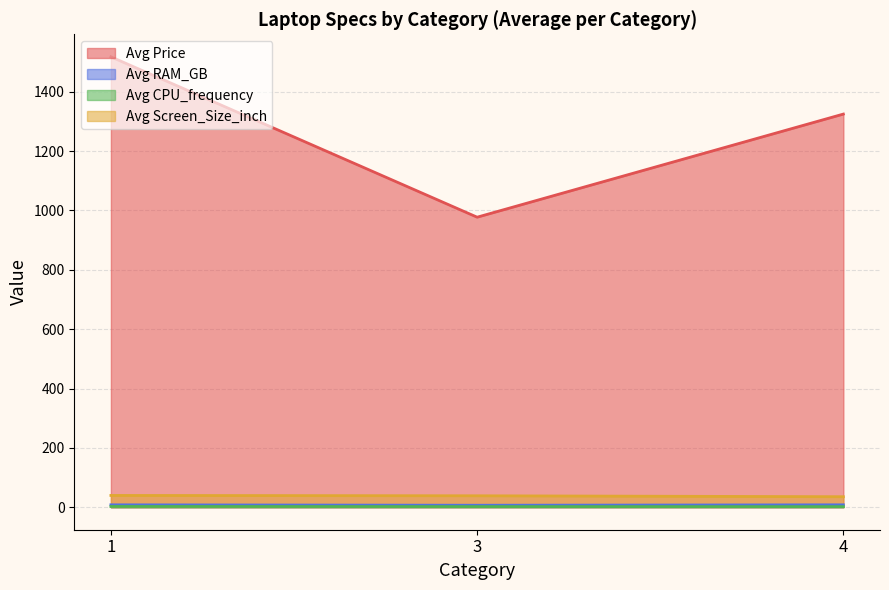

Which series has the largest total across all categories?

Avg Price